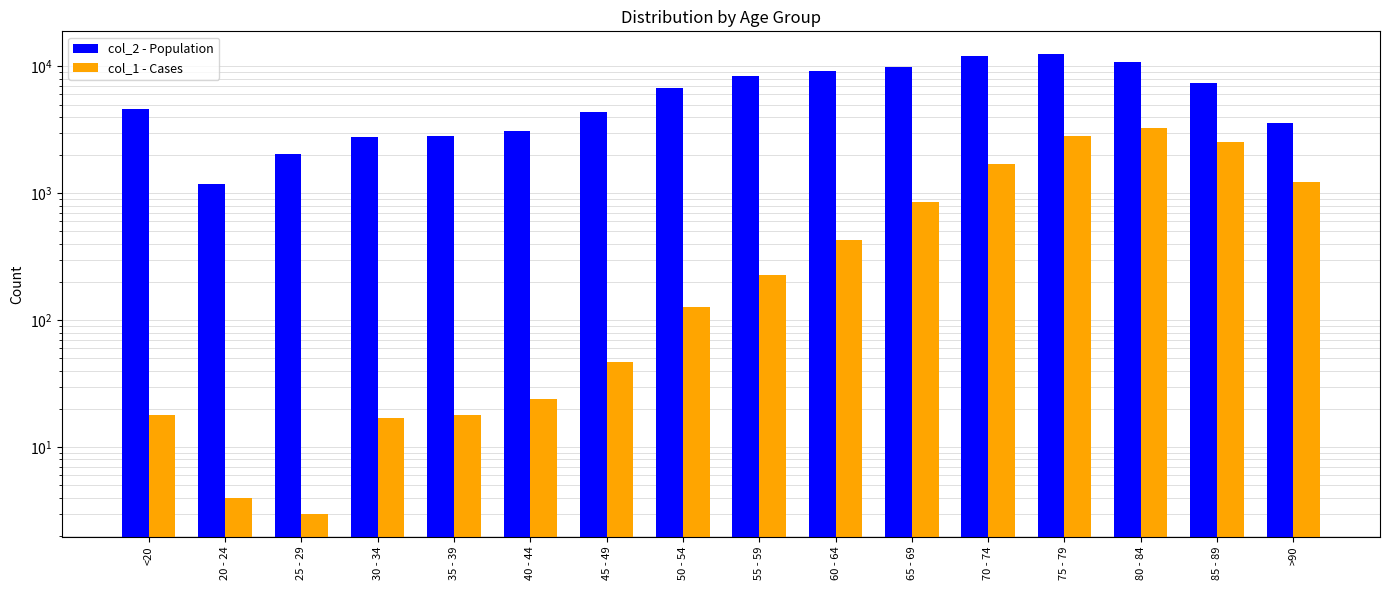

What are all the series names shown in the legend?

col_2 - Population, col_1 - Cases